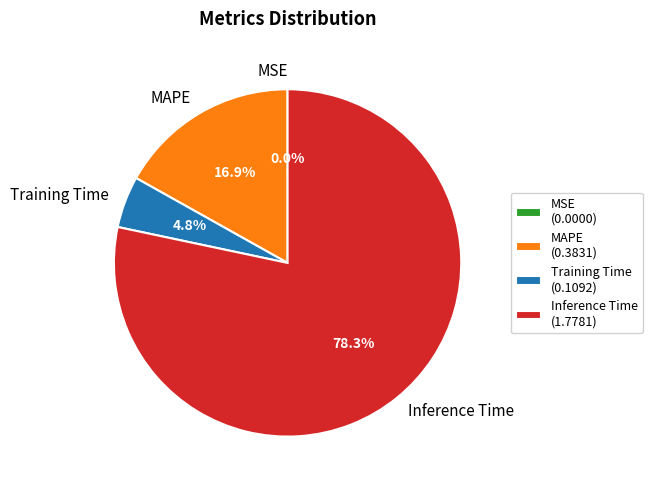

Does Inference Time account for over 50% of the chart?

Yes